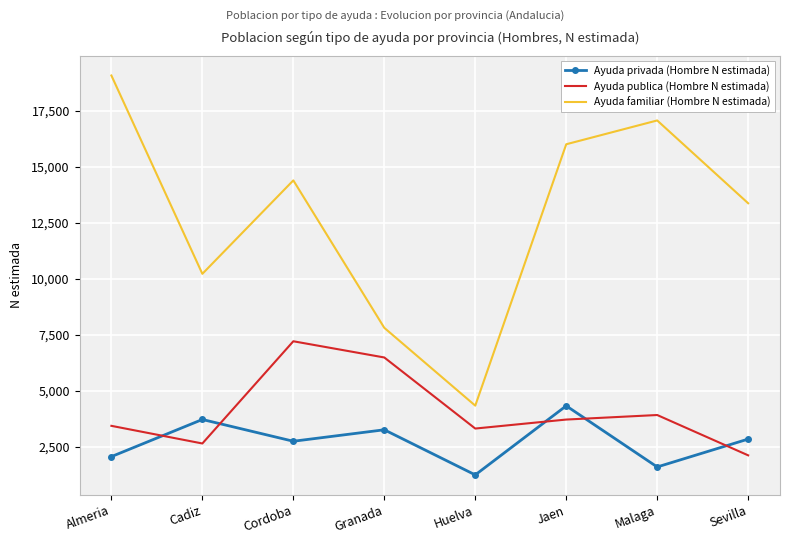

Which series changed the most between Cadiz and Huelva?

Ayuda familiar (Hombre N estimada)